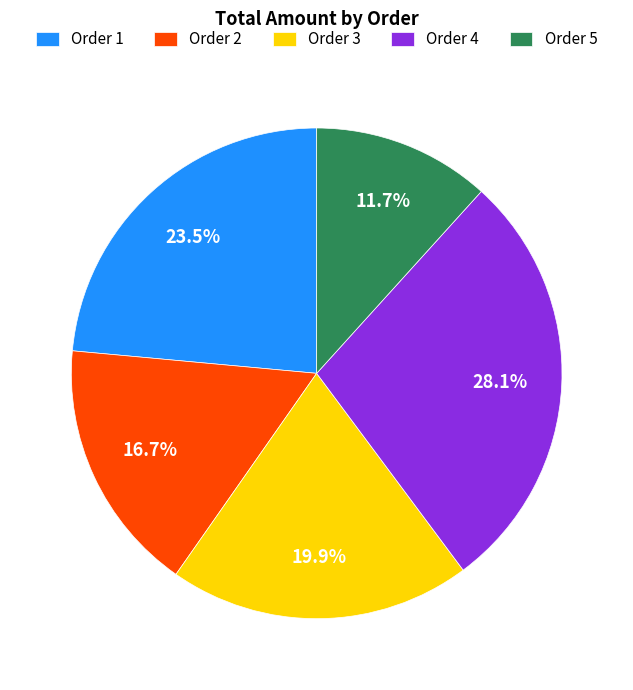

Does any single category account for the majority?

No